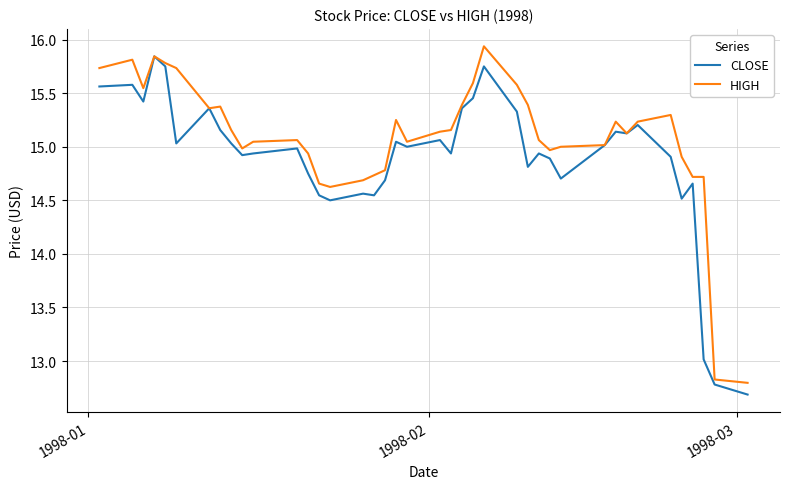

What is the minimum value shown in the chart?

12.7